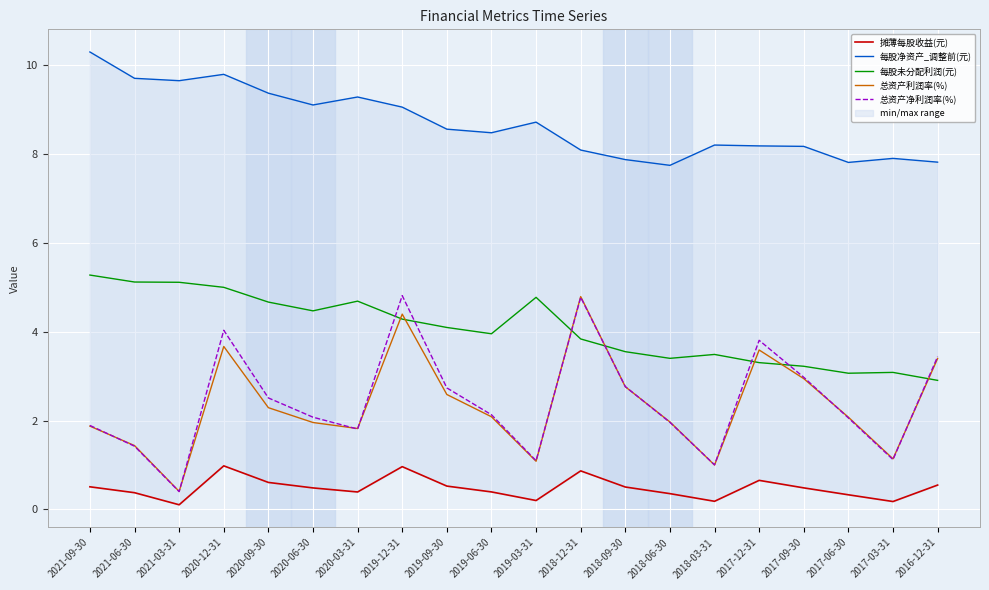

Reading right to left, what are all the values shown in this chart?

摊薄每股收益(元): 0.5	0.2	0.3	0.5	0.7	0.2	0.4	0.5	0.9	0.2	0.4	0.5	1.0	0.4	0.5	0.6	1.0	0.1	0.4	0.5
每股净资产_调整前(元): 7.8	7.9	7.8	8.2	8.2	8.2	7.7	7.9	8.1	8.7	8.5	8.6	9.0	9.3	9.1	9.4	9.8	9.6	9.7	10.3
每股未分配利润(元): 2.9	3.1	3.1	3.2	3.3	3.5	3.4	3.5	3.8	4.8	4.0	4.1	4.3	4.7	4.5	4.7	5.0	5.1	5.1	5.3
总资产利润率(%): 3.4	1.1	2.1	2.9	3.6	1.0	2.0	2.8	4.8	1.1	2.1	2.6	4.4	1.8	2.0	2.3	3.7	0.4	1.4	1.9
总资产净利润率(%): 3.4	1.1	2.1	3.0	3.8	1.0	2.0	2.8	4.8	1.1	2.1	2.7	4.8	1.8	2.1	2.5	4.0	0.4	1.4	1.9